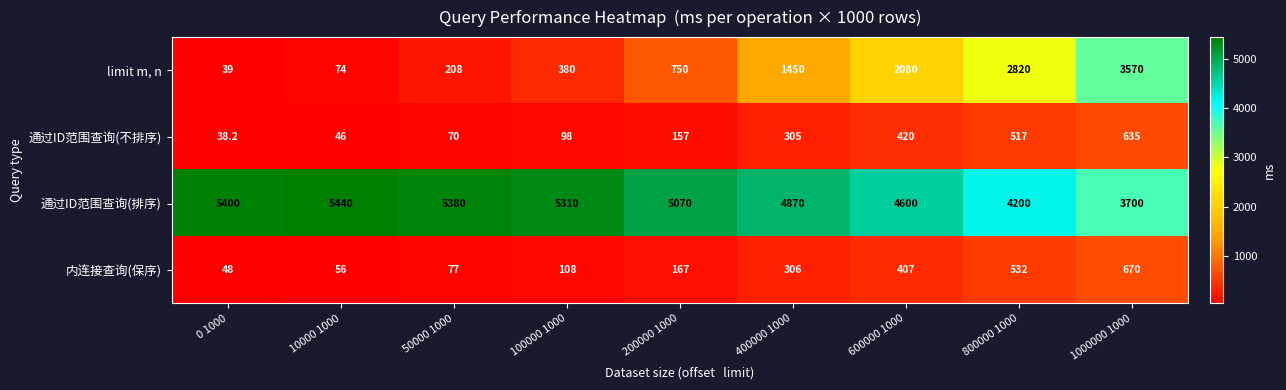

Between 10000 1000 and 1000000 1000, which series saw the biggest shift?

limit m, n